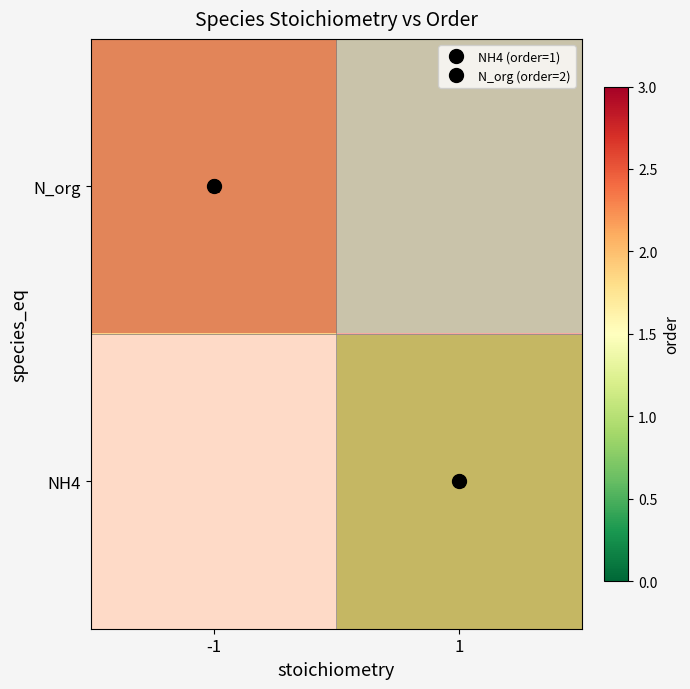

Between -1 and 1, which is larger?

-1